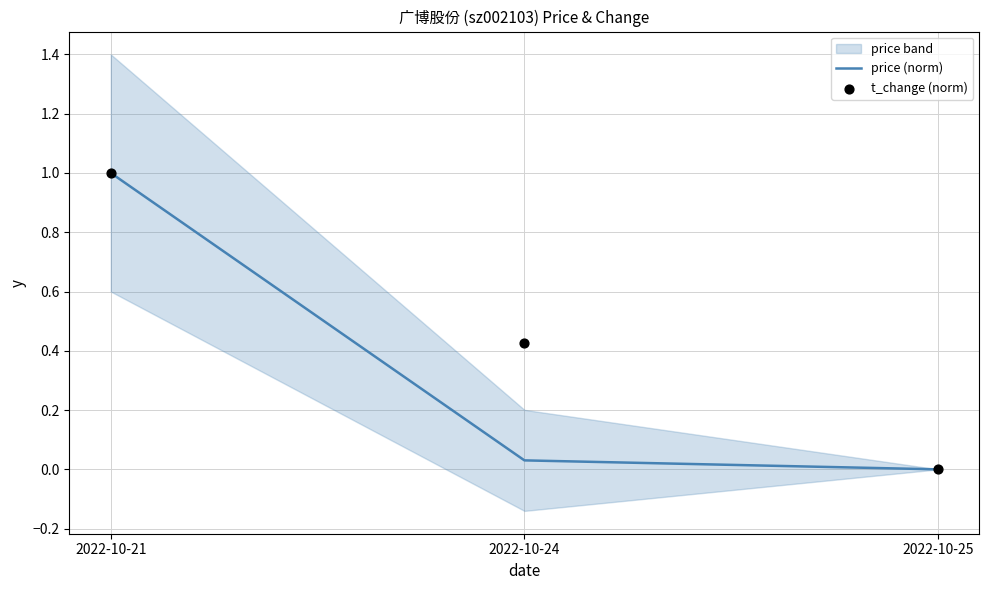

What is the maximum value for price (norm)?

1.0